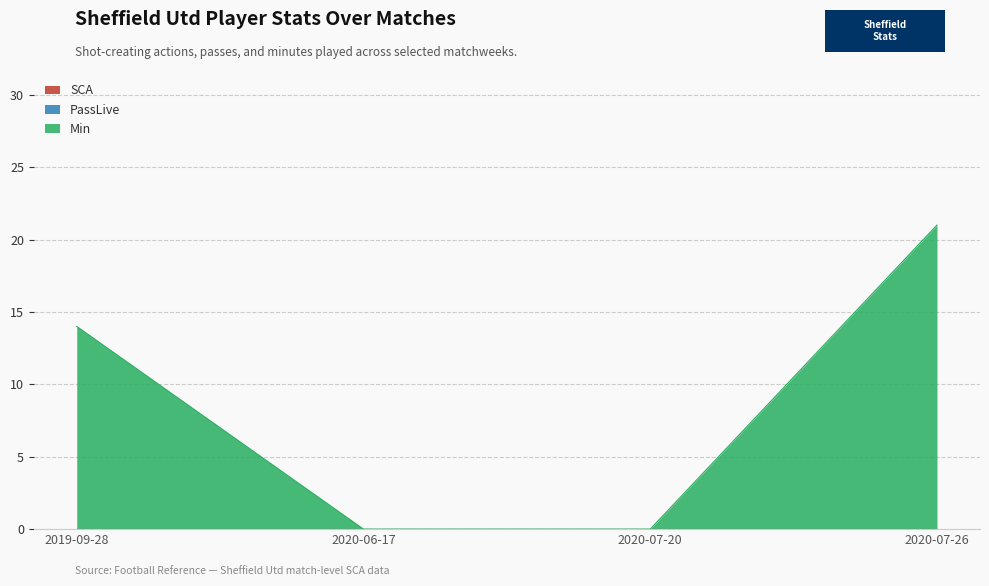

What are all the series names shown in the legend?

SCA, PassLive, Min